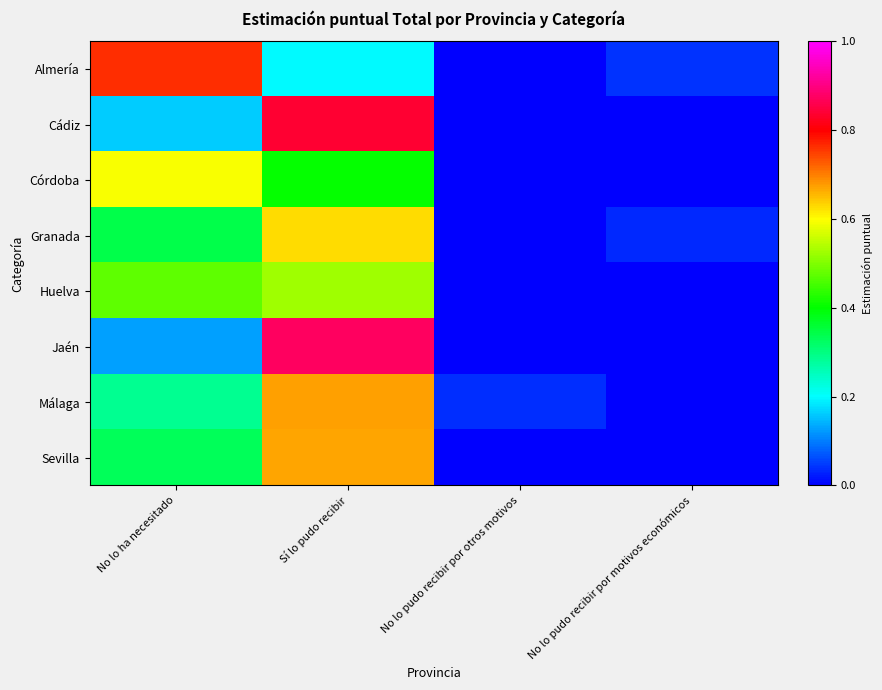

At how many categories does at least one series exceed 0?

4